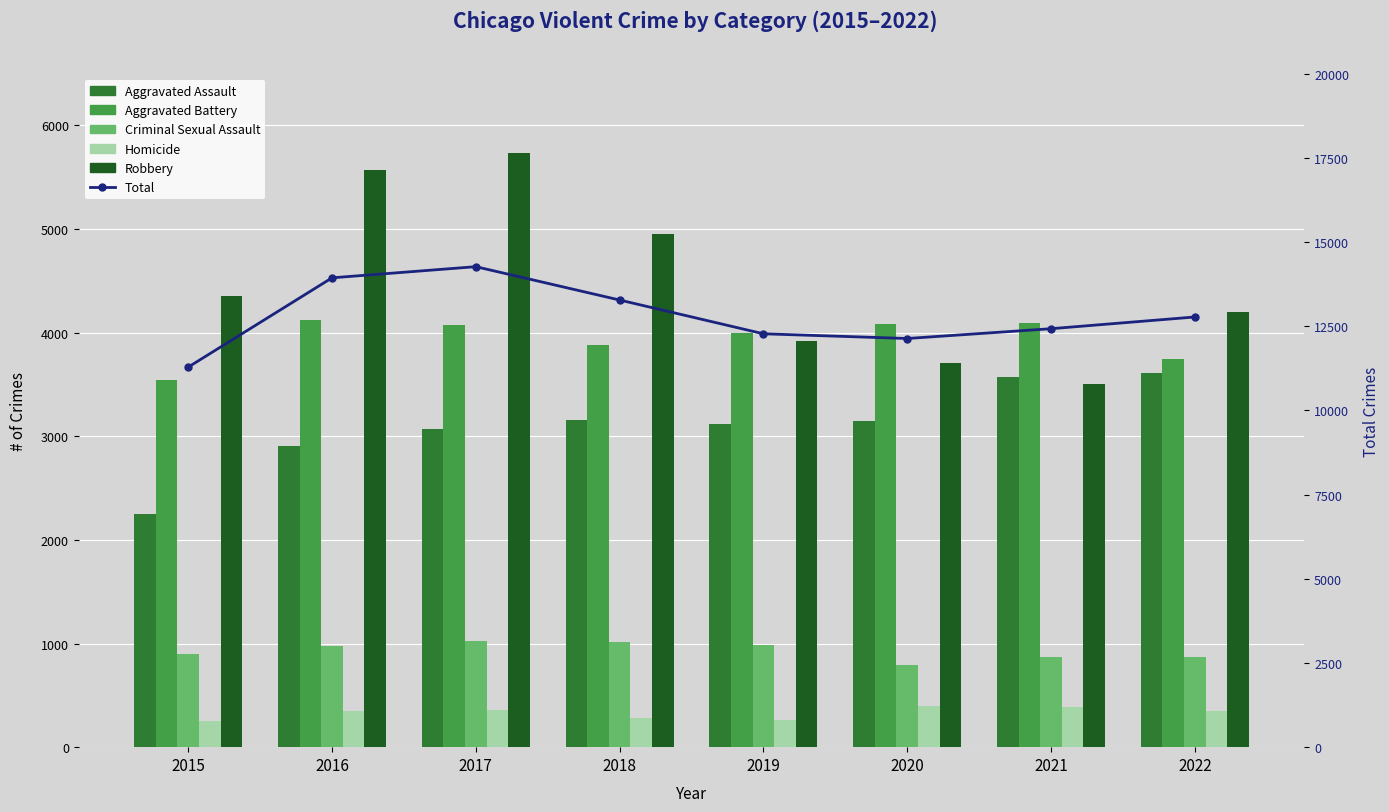

Reading left to right, list all the values displayed in this chart.

Aggravated Assault: 2249	2910	3071	3153	3114	3151	3570	3610
Aggravated Battery: 3539	4127	4077	3879	3998	4086	4094	3742
Criminal Sexual Assault: 900	981	1023	1011	985	793	867	873
Homicide: 248	353	360	284	258	393	390	347
Robbery: 4350	5566	5737	4951	3920	3712	3505	4202
Total: 11286	13937	14268	13278	12275	12135	12426	12774